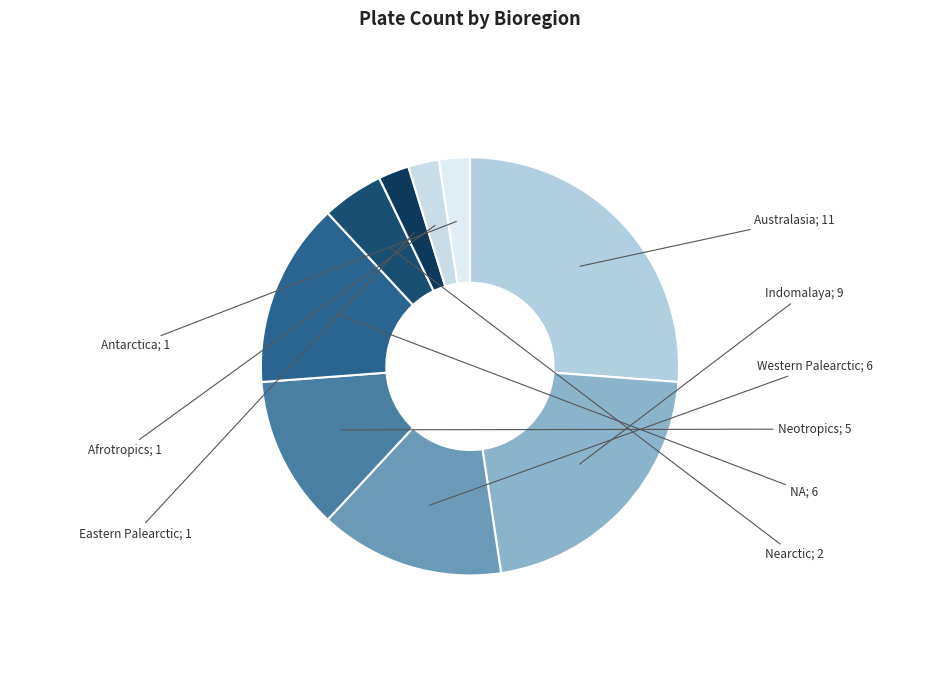

Which category has the smallest portion of the pie?

Eastern Palearctic